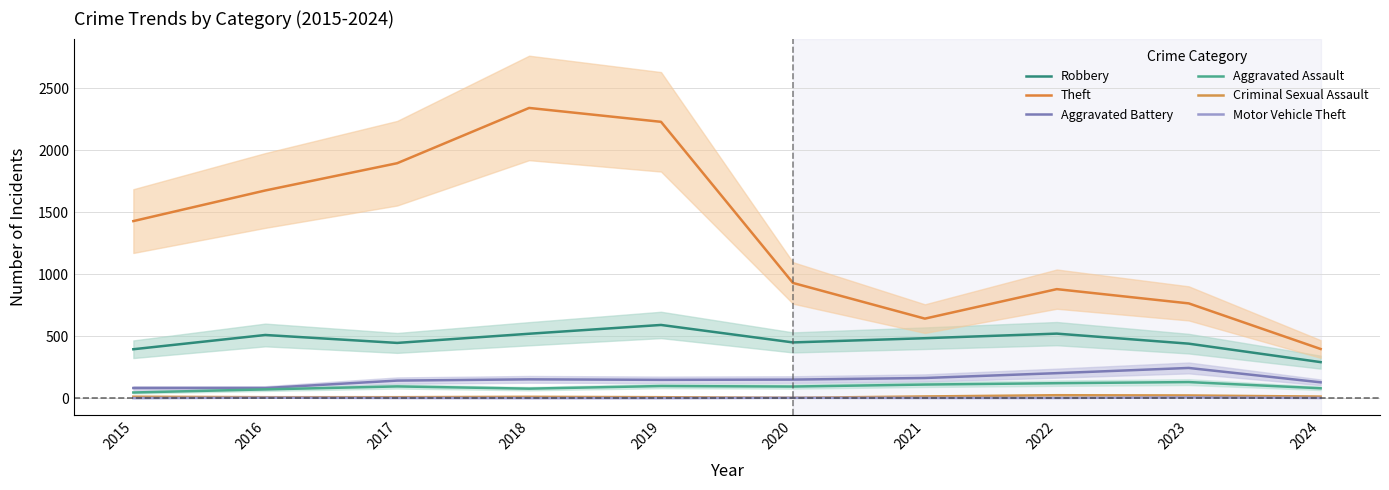

Reading left to right, list all the values displayed in this chart.

Robbery: 395	510	446	520	591	450	484	521	440	291
Theft: 1429	1676	1896	2342	2230	930	642	880	765	397
Aggravated Battery: 82	82	142	152	148	150	163	202	244	128
Aggravated Assault: 46	71	95	77	98	94	110	121	130	80
Criminal Sexual Assault: 12	8	8	11	8	3	14	24	22	13
Motor Vehicle Theft: 1	4	2	1	1	3	2	2	6	2